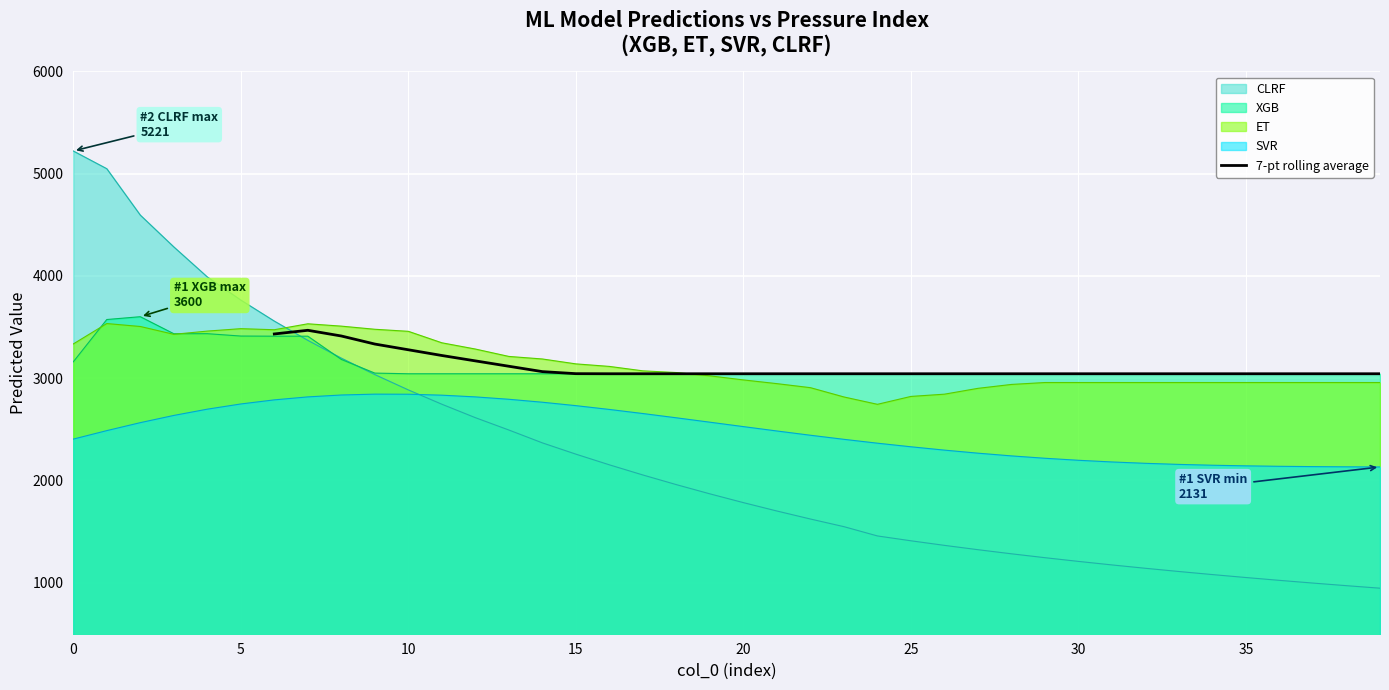

What is the lowest value of the 7-pt rolling average series?

3042.4